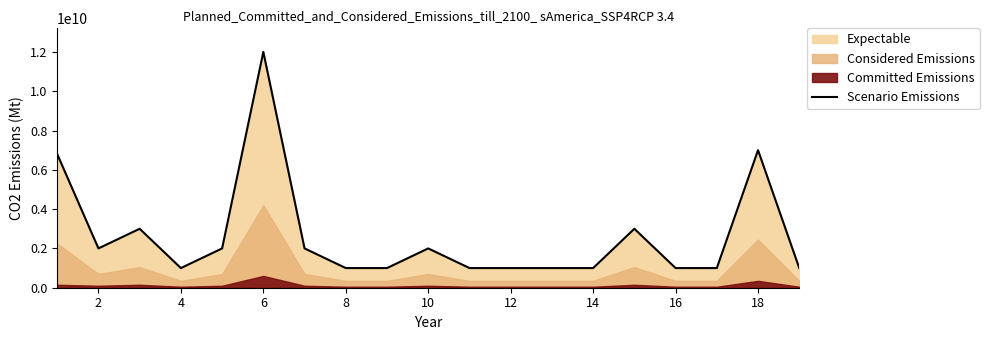

What is the maximum value for Scenario Emissions?

12000000000